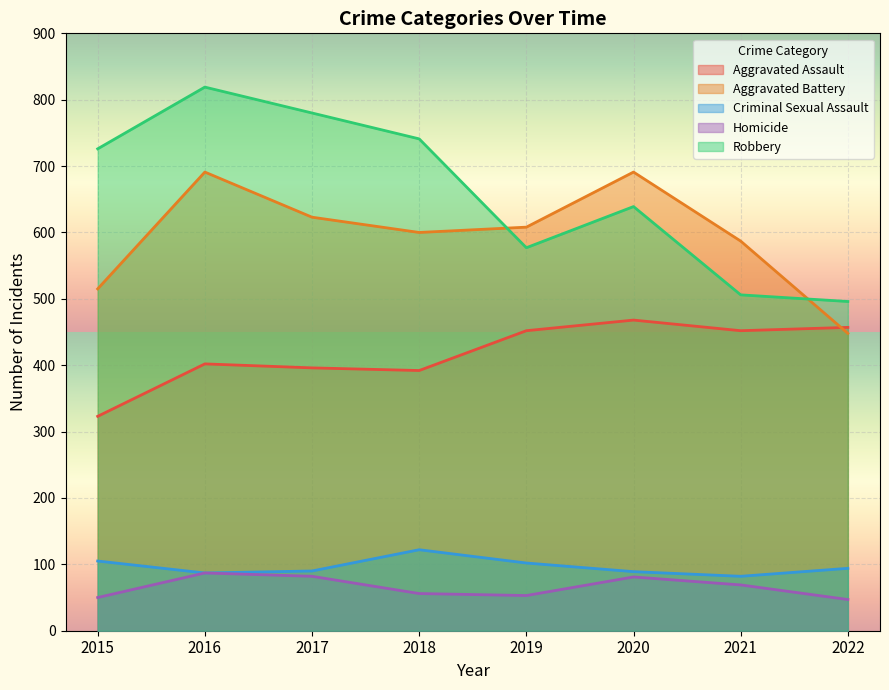

Which series has the largest range (max minus min)?

Robbery